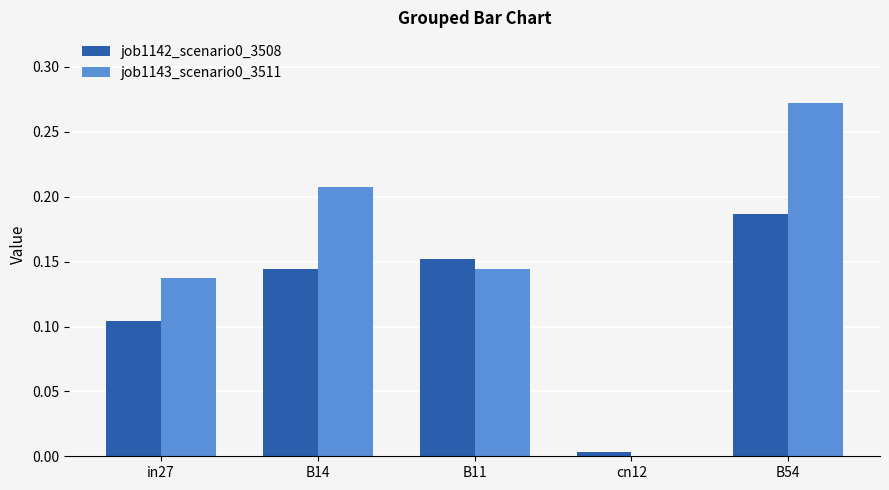

The value of job1143_scenario0_3511 at cn12 is 0.2. True or false?

False